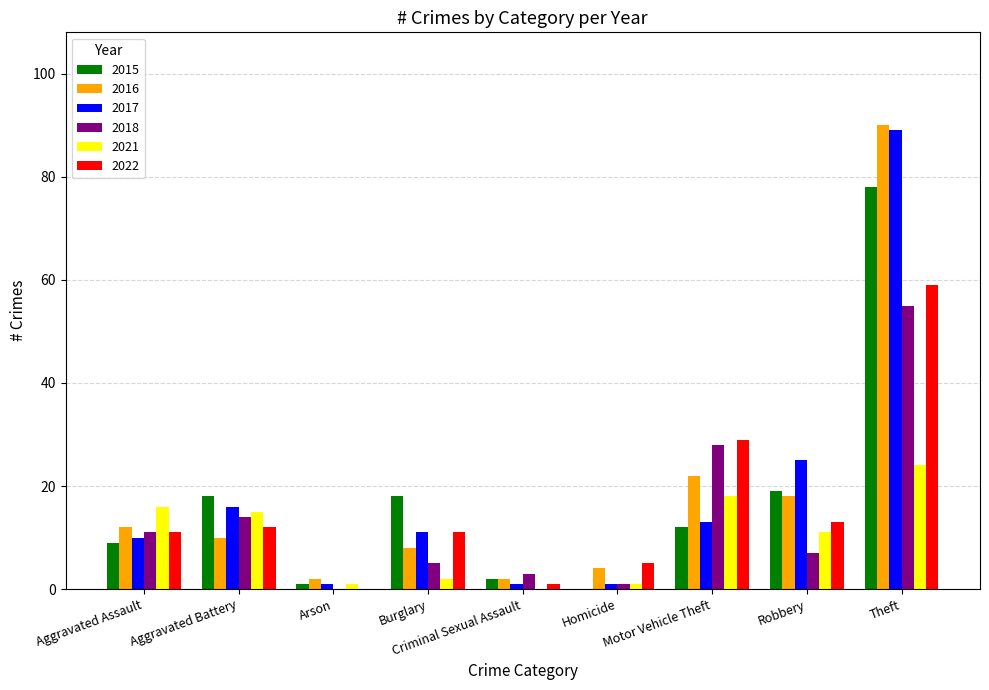

What is the maximum value shown in the chart?

90